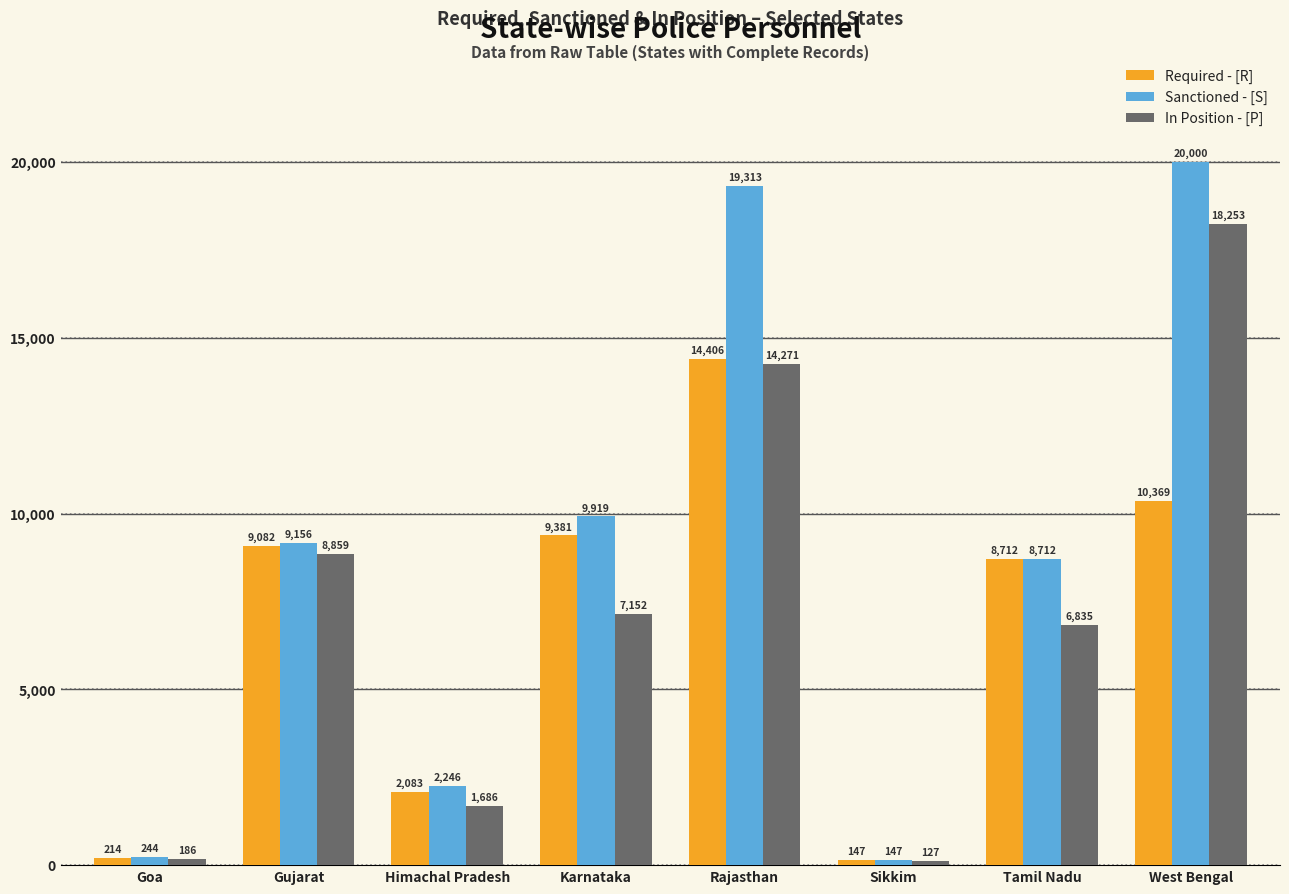

The value of In Position - [P] at Gujarat is 4008. True or false?

False